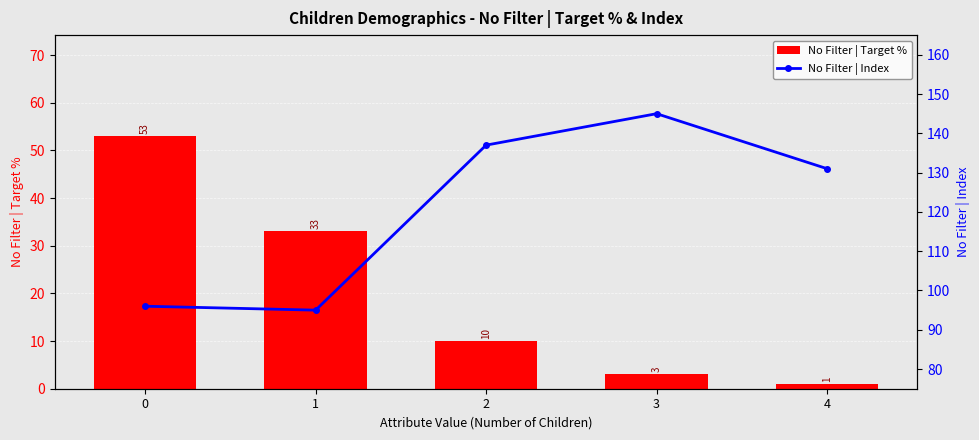

The No Filter | Target % series shows 15 at 0. True or false?

False